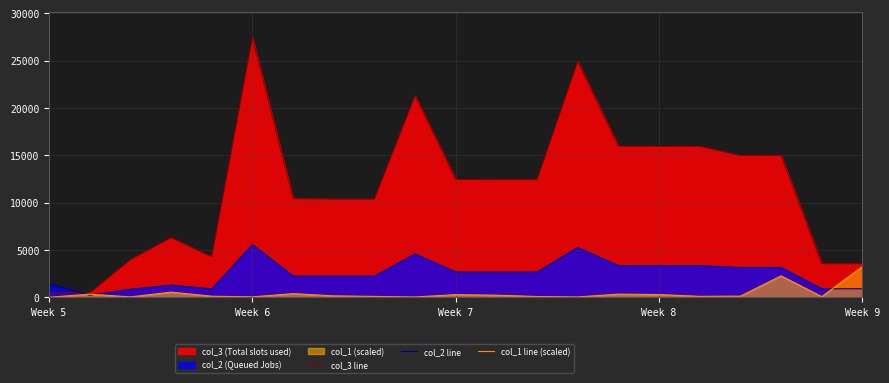

Is it true that col_2 line equals 1459.3 at Week 7?

False